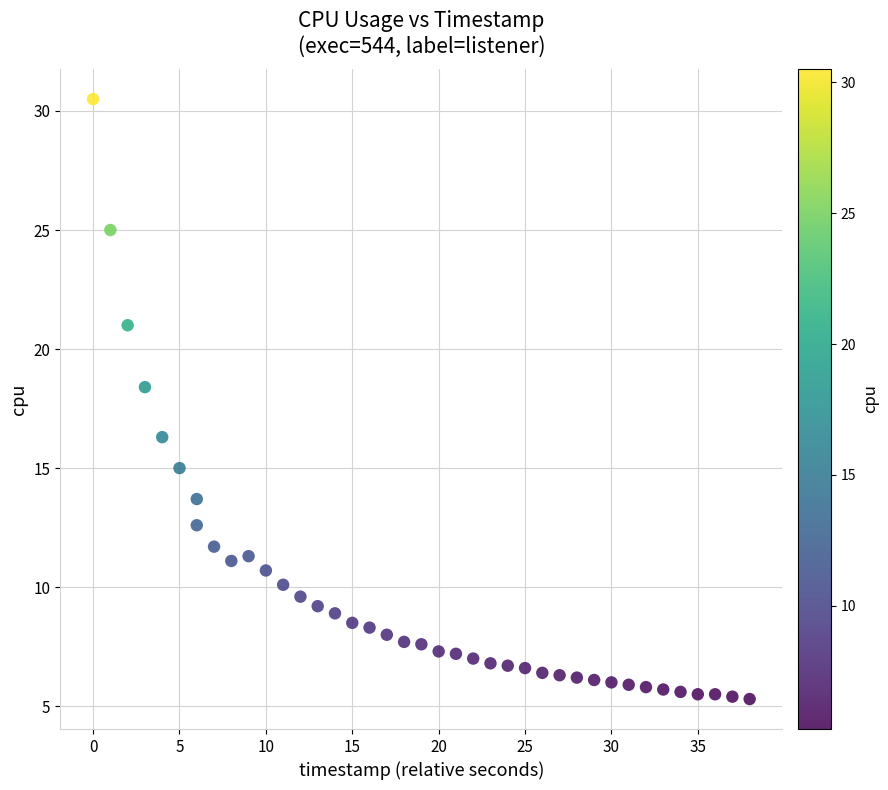

What Y value in the scatter plot is closest to 17?

16.3